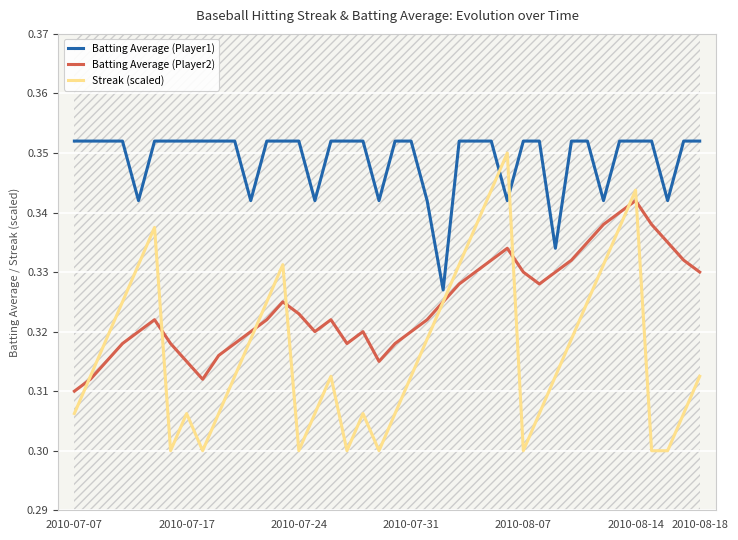

Which category has the lowest value in the Batting Average (Player2) series?

2010-07-07